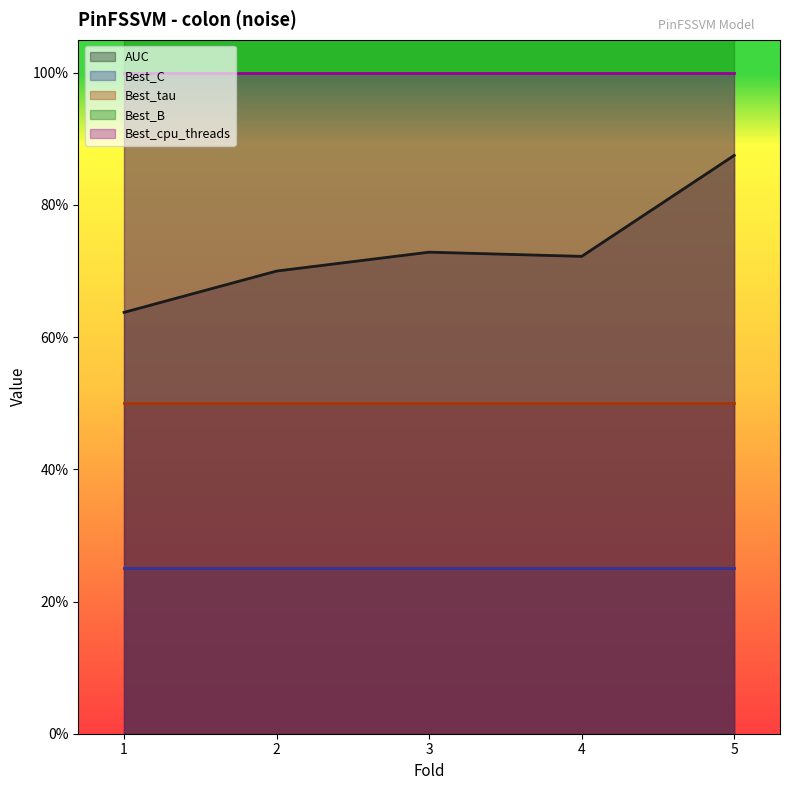

Reading left to right, list all the values displayed in this chart.

AUC: 1=0.6	2=0.7	3=0.7	4=0.7	5=0.9
Best_C: 1=0.2	2=0.2	3=0.2	4=0.2	5=0.2
Best_tau: 1=0.5	2=0.5	3=0.5	4=0.5	5=0.5
Best_B: 1=3.0	2=3.0	3=3.0	4=3.0	5=3.0
Best_cpu_threads: 1=1.0	2=1.0	3=1.0	4=1.0	5=1.0